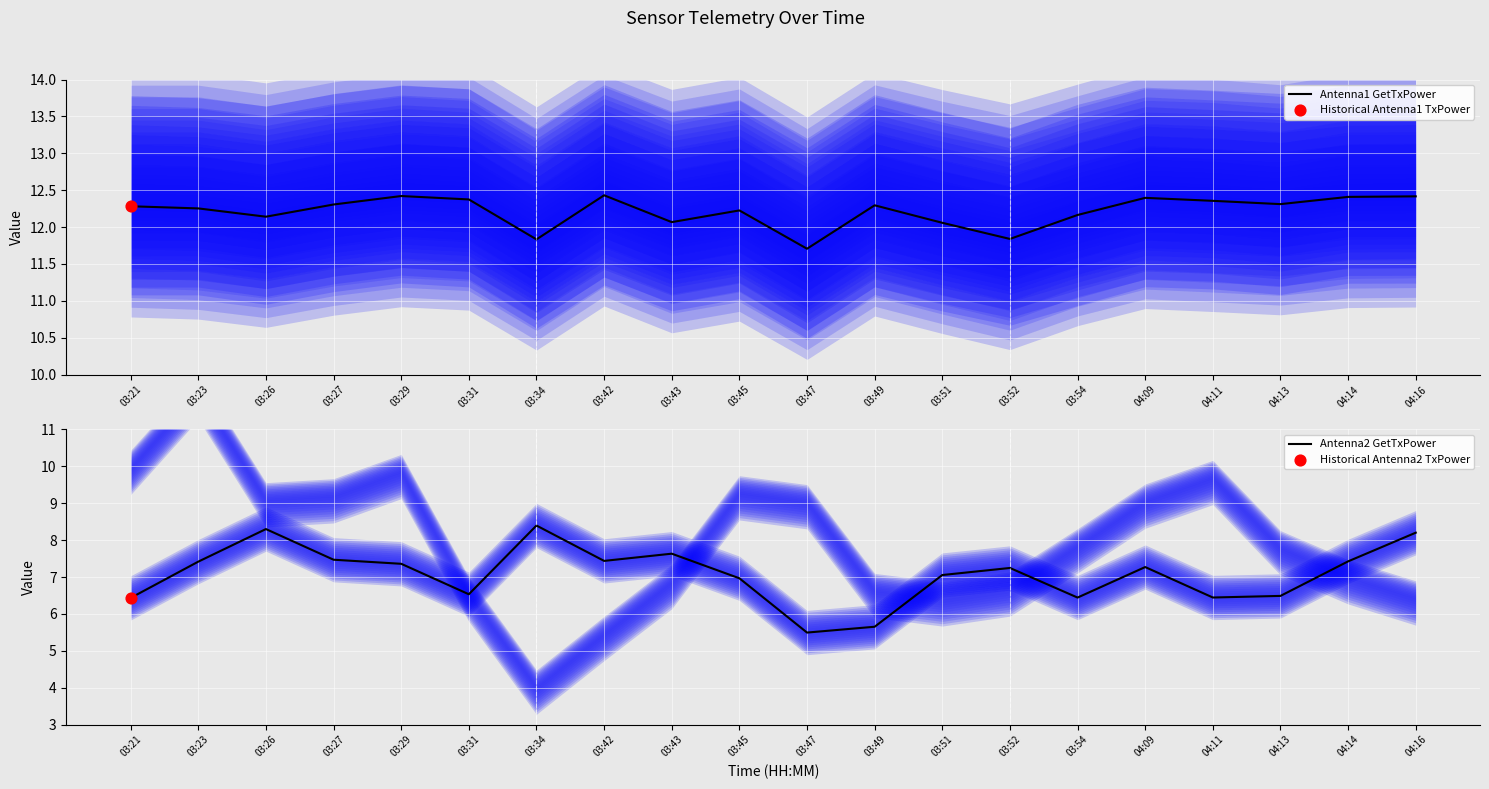

At which category is the sum across all series the highest?

04:16